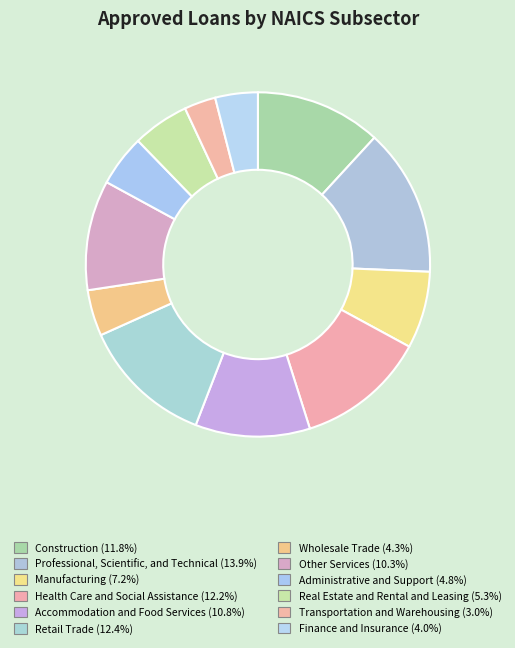

Is there any slice that represents more than half of the pie?

No